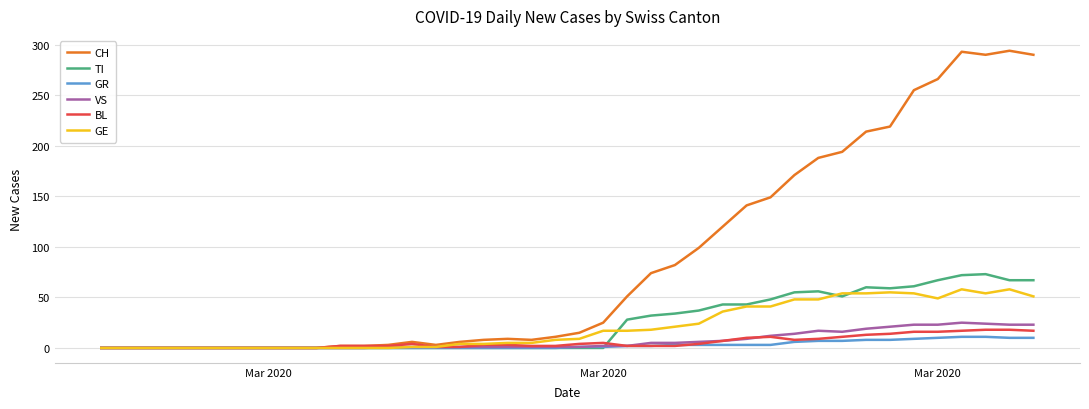

Which series has the largest total across all categories?

CH